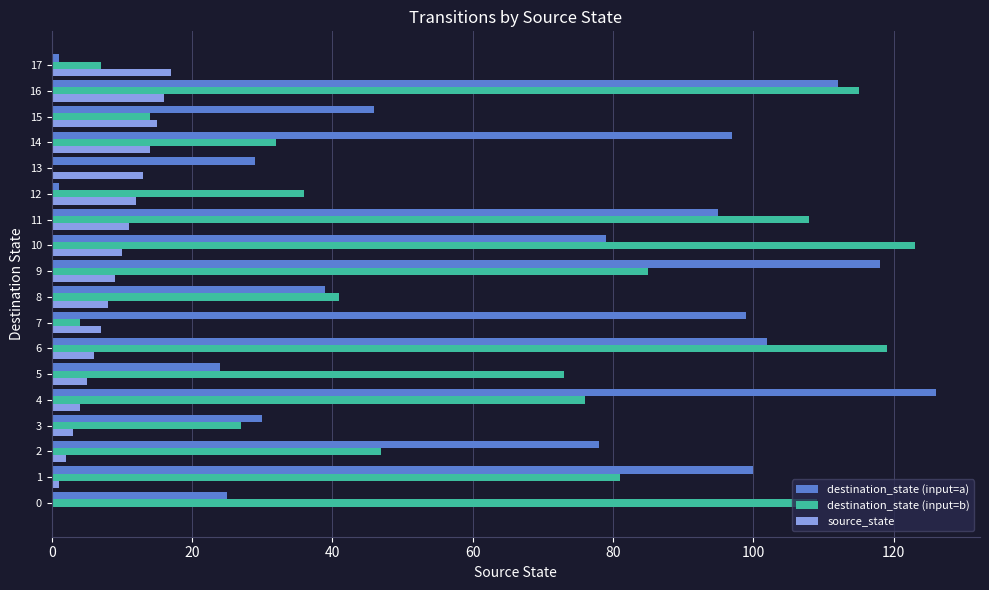

True or false: source_state has a value of 6 at 13.

False